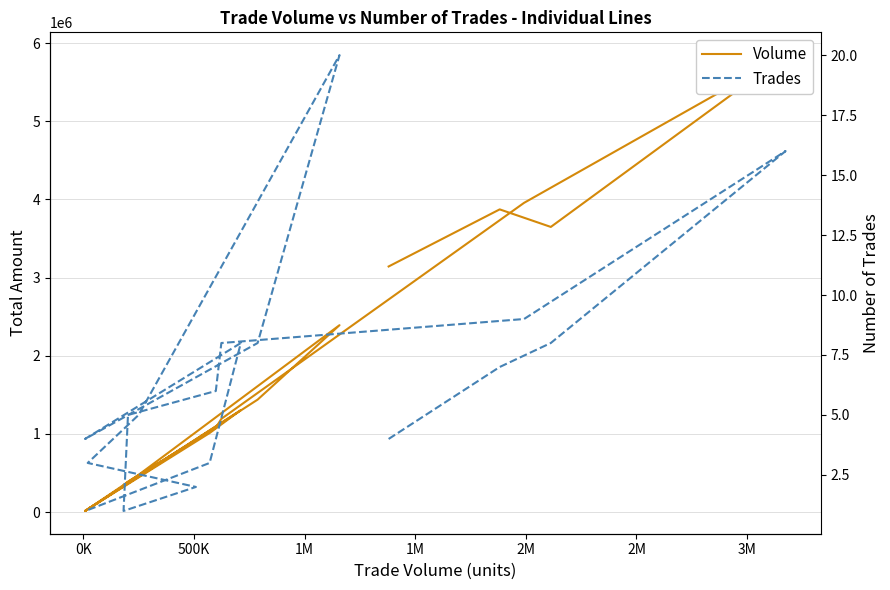

How many lines are shown in the chart?

2